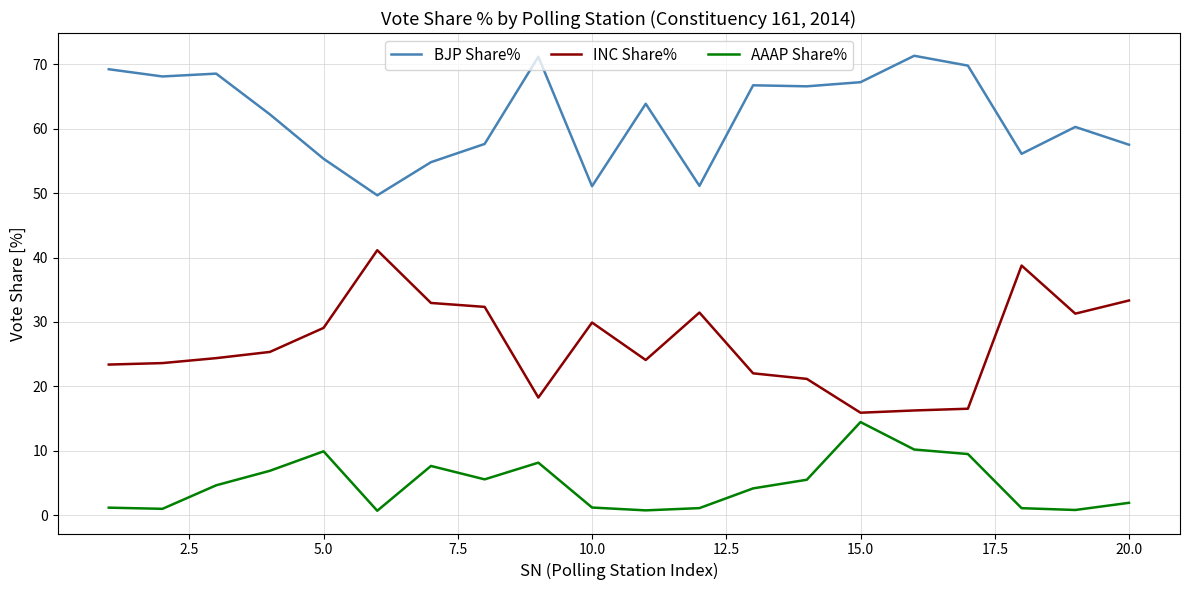

What is the highest value of the INC Share% series?

41.1